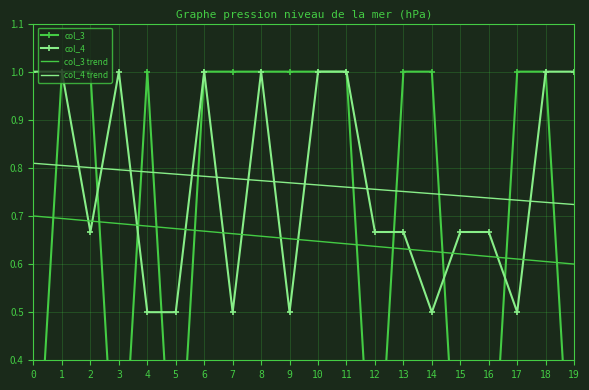

Rank the categories by col_3 trend value from lowest to highest.

19, 18, 17, 16, 15, 14, 13, 12, 11, 10, 9, 8, 7, 6, 5, 4, 3, 2, 1, 0